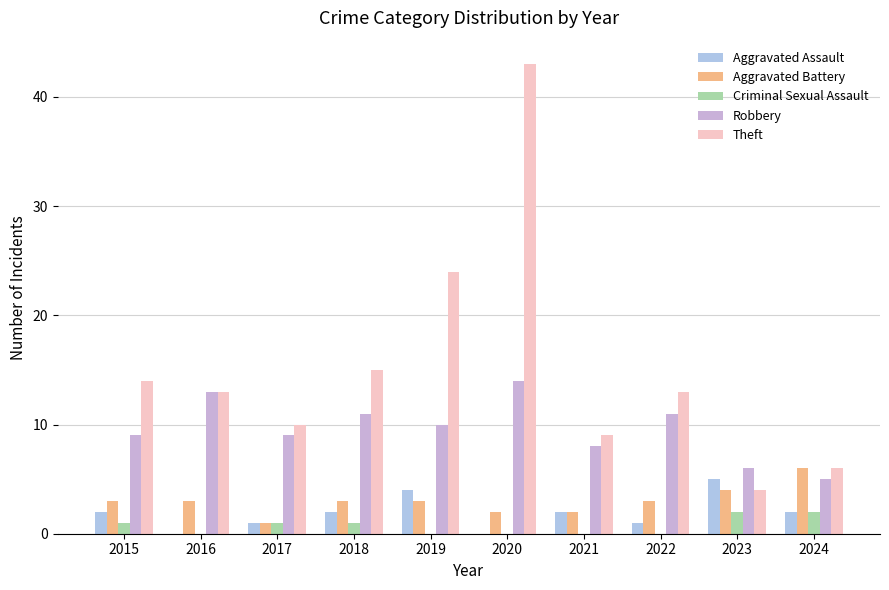

Where does the Robbery series first go above 10?

2016